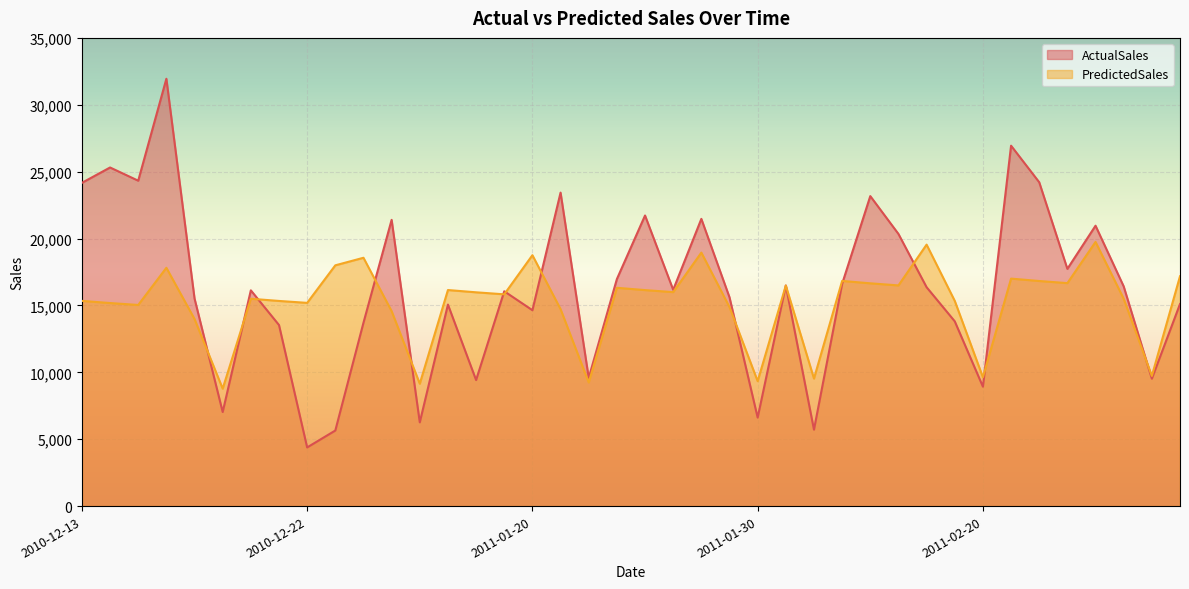

What is the value of the ActualSales point at the 25th from the left?

6615.8